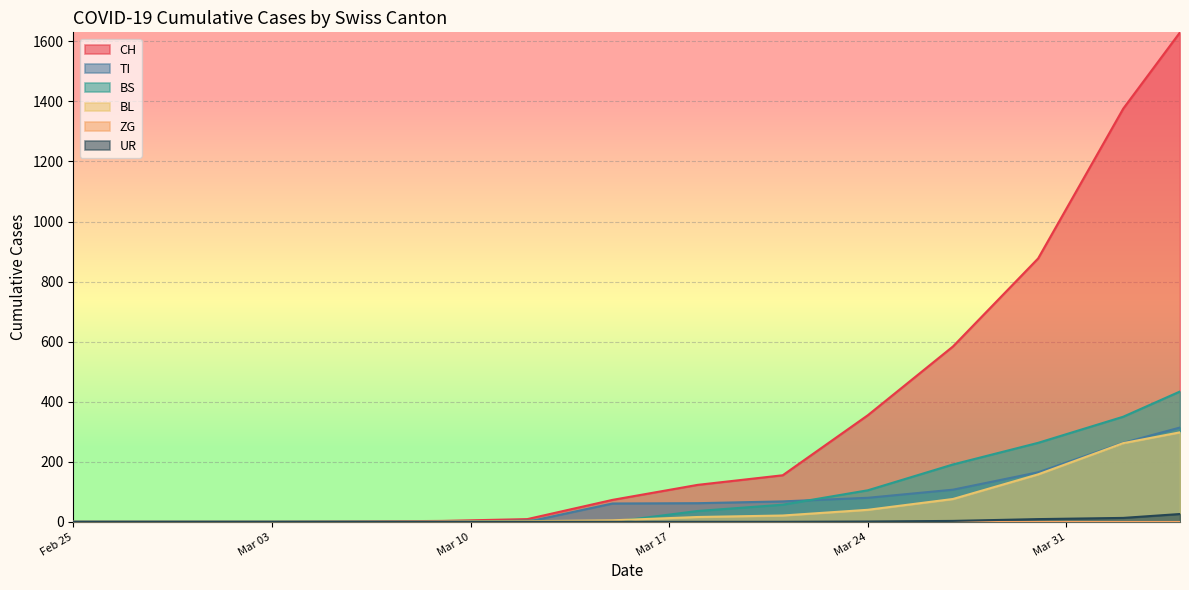

What is the difference between the second highest and minimum values in the UR series?

13